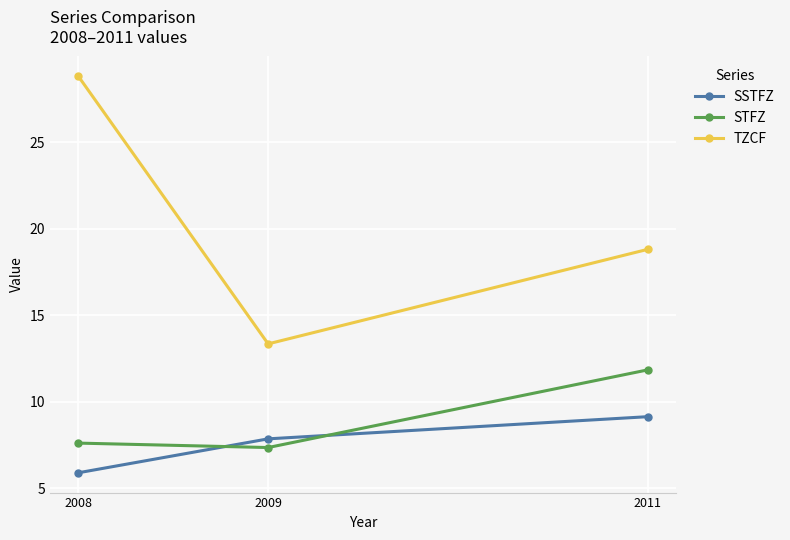

Which series changed the most between 2008 and 2009?

TZCF